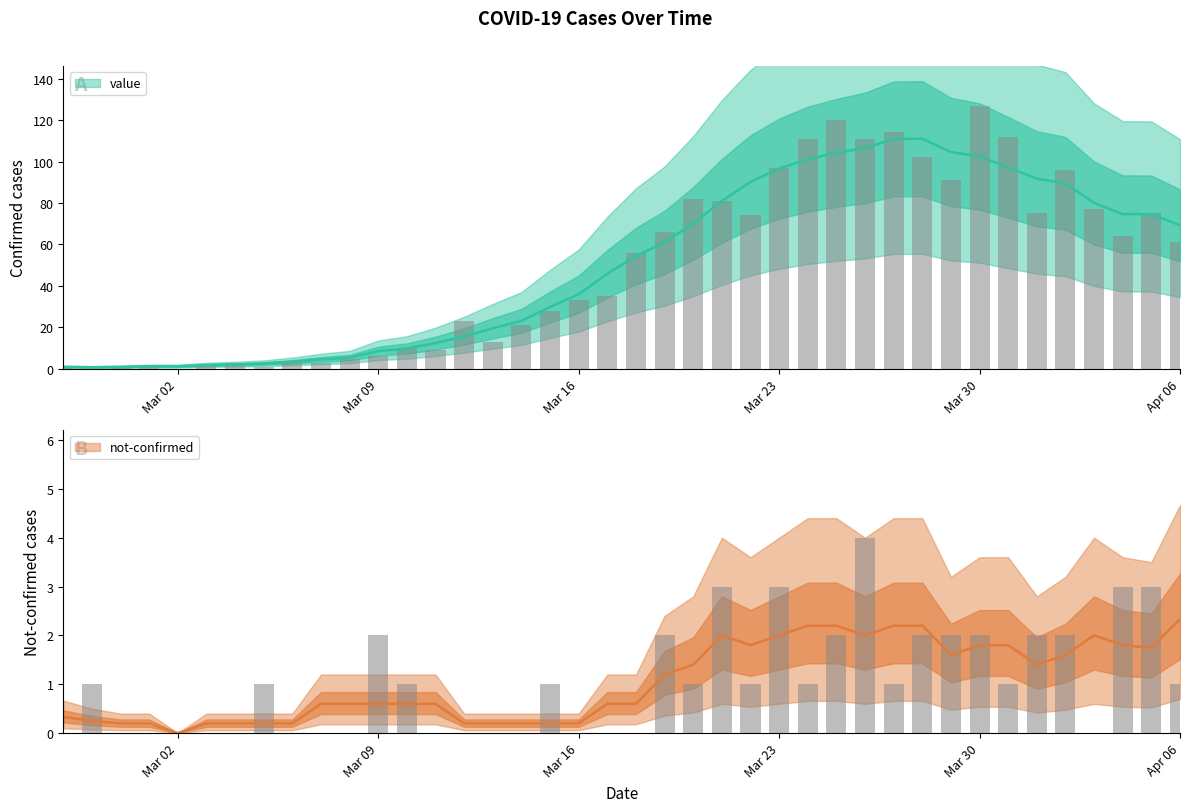

How many data points in value are above 56?

19